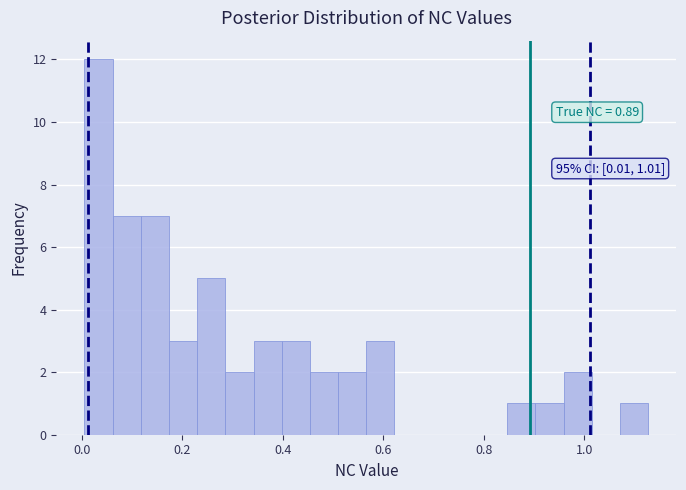

Around what value on the x-axis is the tallest bar? Give the approximate position of its centre, as read against the axis.

0.04